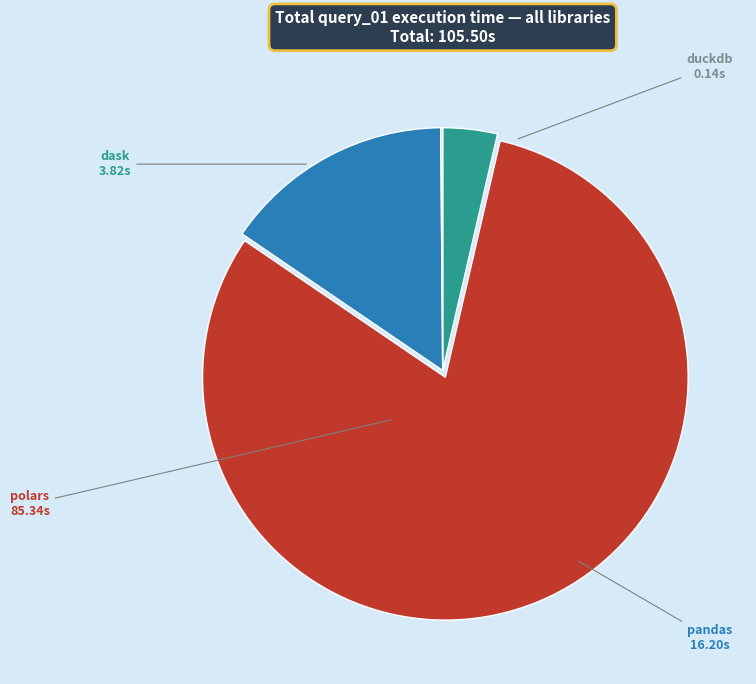

Is there any slice that represents more than half of the pie?

Yes